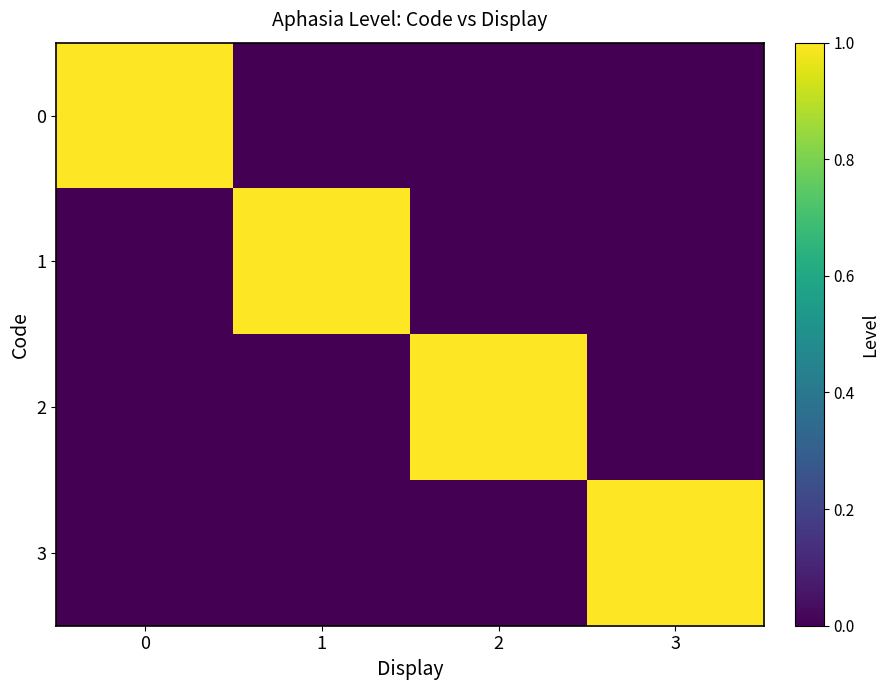

At 1, list the series in order from smallest to largest.

row_0, row_2, row_3, row_1